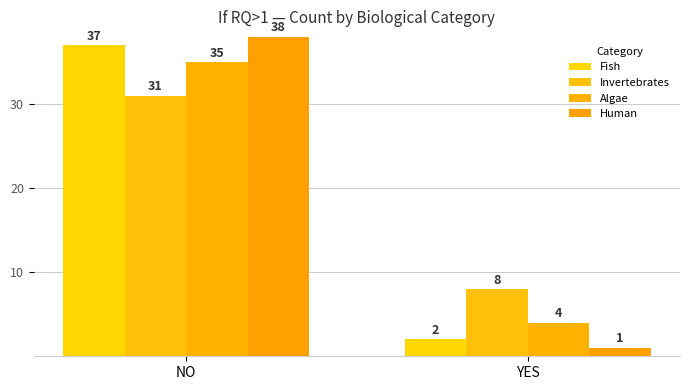

List the labels in order of Algae value, largest first.

NO, YES